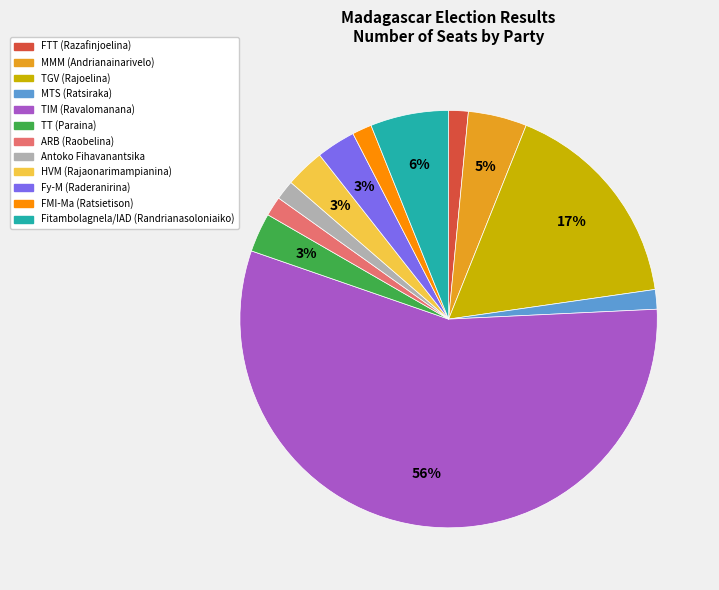

Is it true that Antoko Fihavanantsika is 2% of the pie?

True